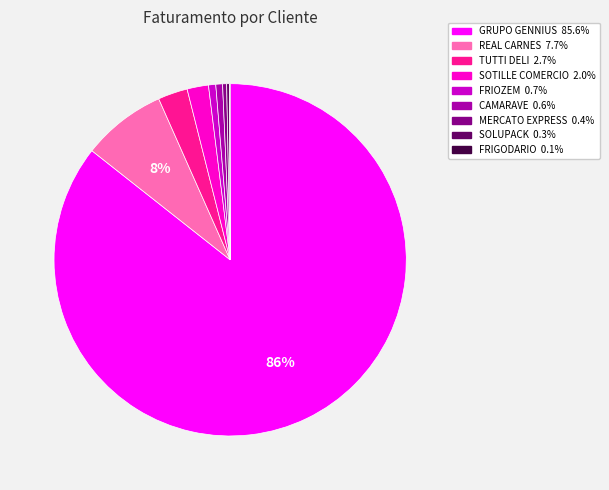

Which slice is the largest?

GRUPO GENNIUS